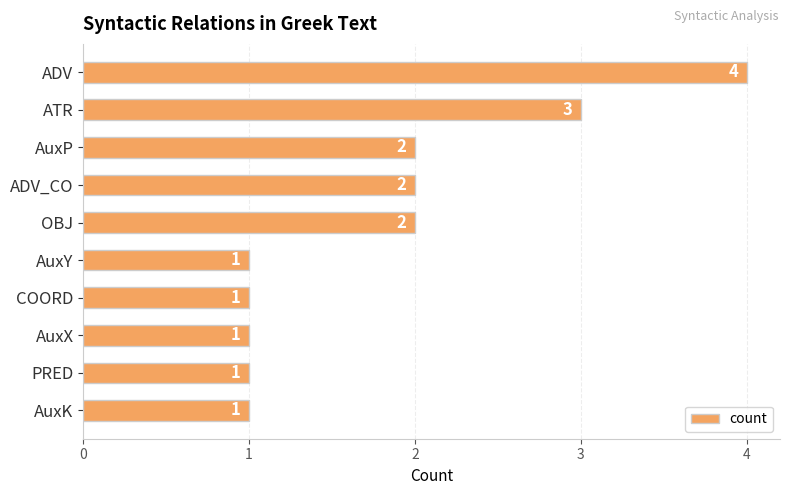

Between OBJ and AuxX, which is larger?

OBJ